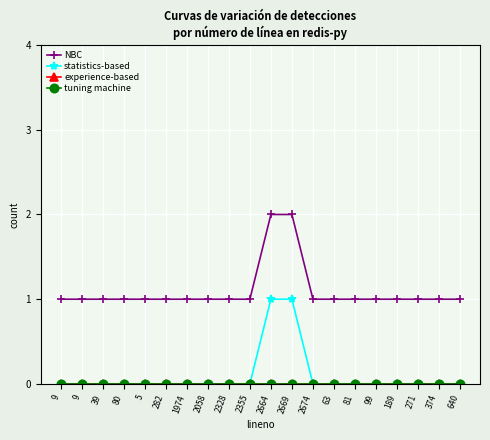

What is the value of the NBC point at the 20th from the left?

1